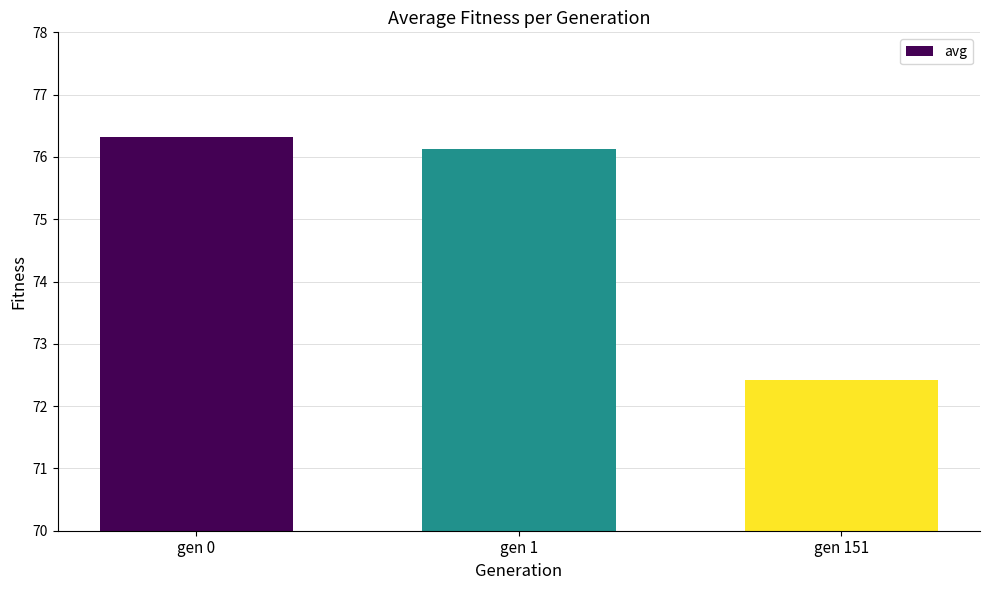

How many bars are there in total?

3